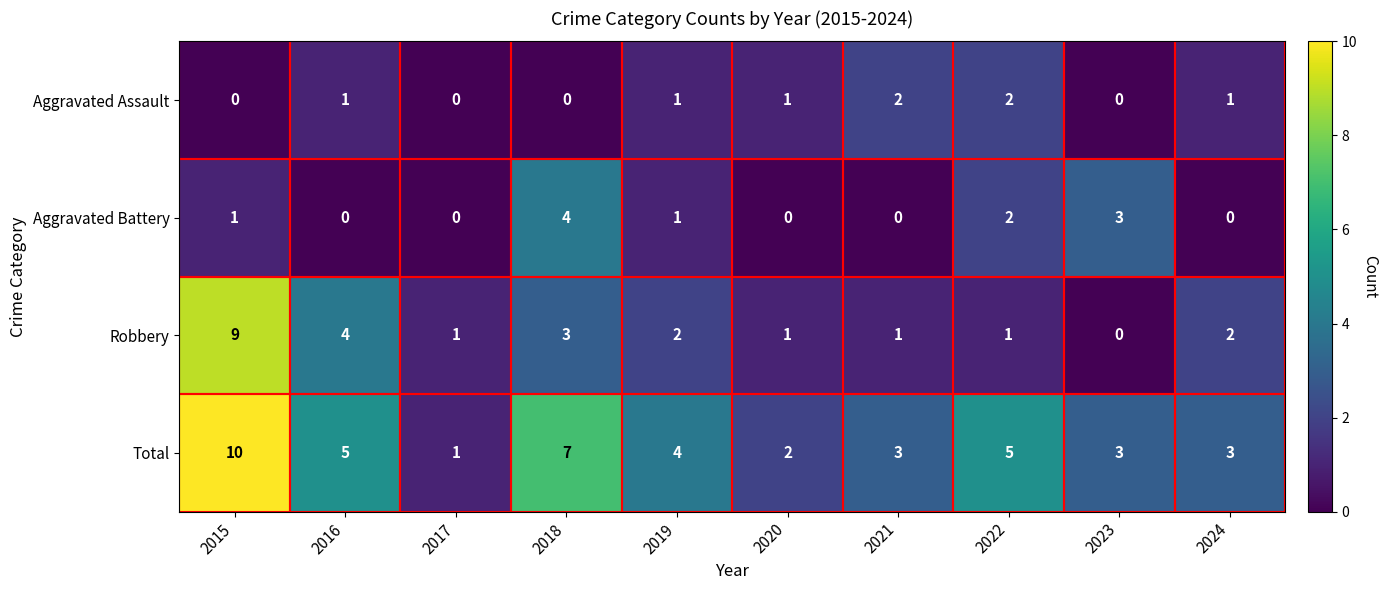

Which category has the highest value across all series?

2015